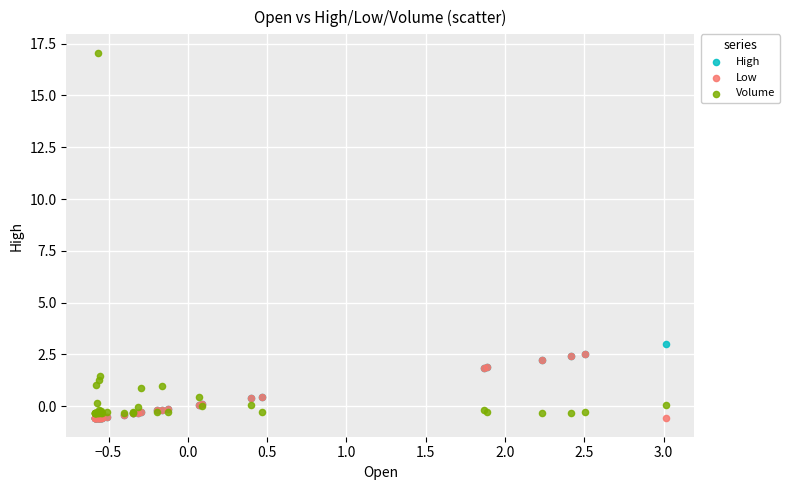

What are all the series names shown in the legend?

High, Low, Volume